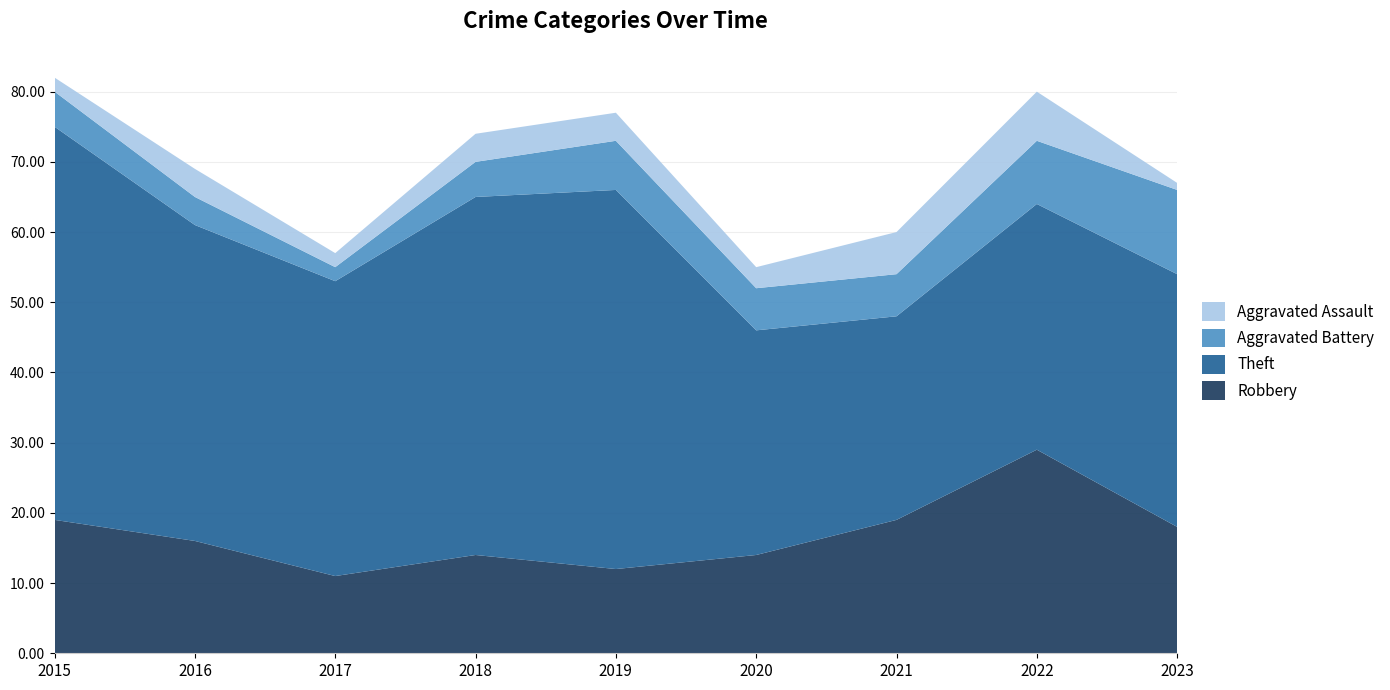

Reading left to right, what are all the values shown in this chart?

Robbery: 19	16	11	14	12	14	19	29	18
Theft: 56	45	42	51	54	32	29	35	36
Aggravated Battery: 5	4	2	5	7	6	6	9	12
Aggravated Assault: 2	4	2	4	4	3	6	7	1